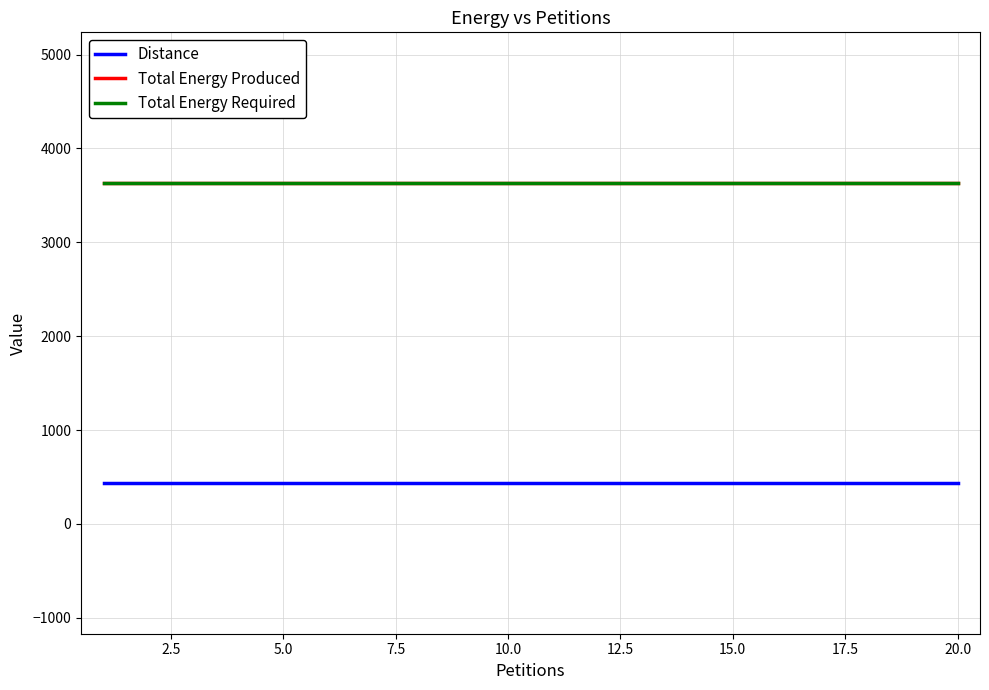

Reading left to right, list all the values displayed in this chart.

Distance: 432	432	432	432	432	432	432	432	432	432	432	432	432	432	432	432	432	432	432	432
Total Energy Produced: 3632	3632	3632	3632	3632	3632	3632	3632	3632	3632	3632	3632	3632	3632	3632	3632	3632	3632	3632	3632
Total Energy Required: 3635	3635	3635	3635	3635	3635	3635	3635	3635	3635	3635	3635	3635	3635	3635	3635	3635	3635	3635	3635